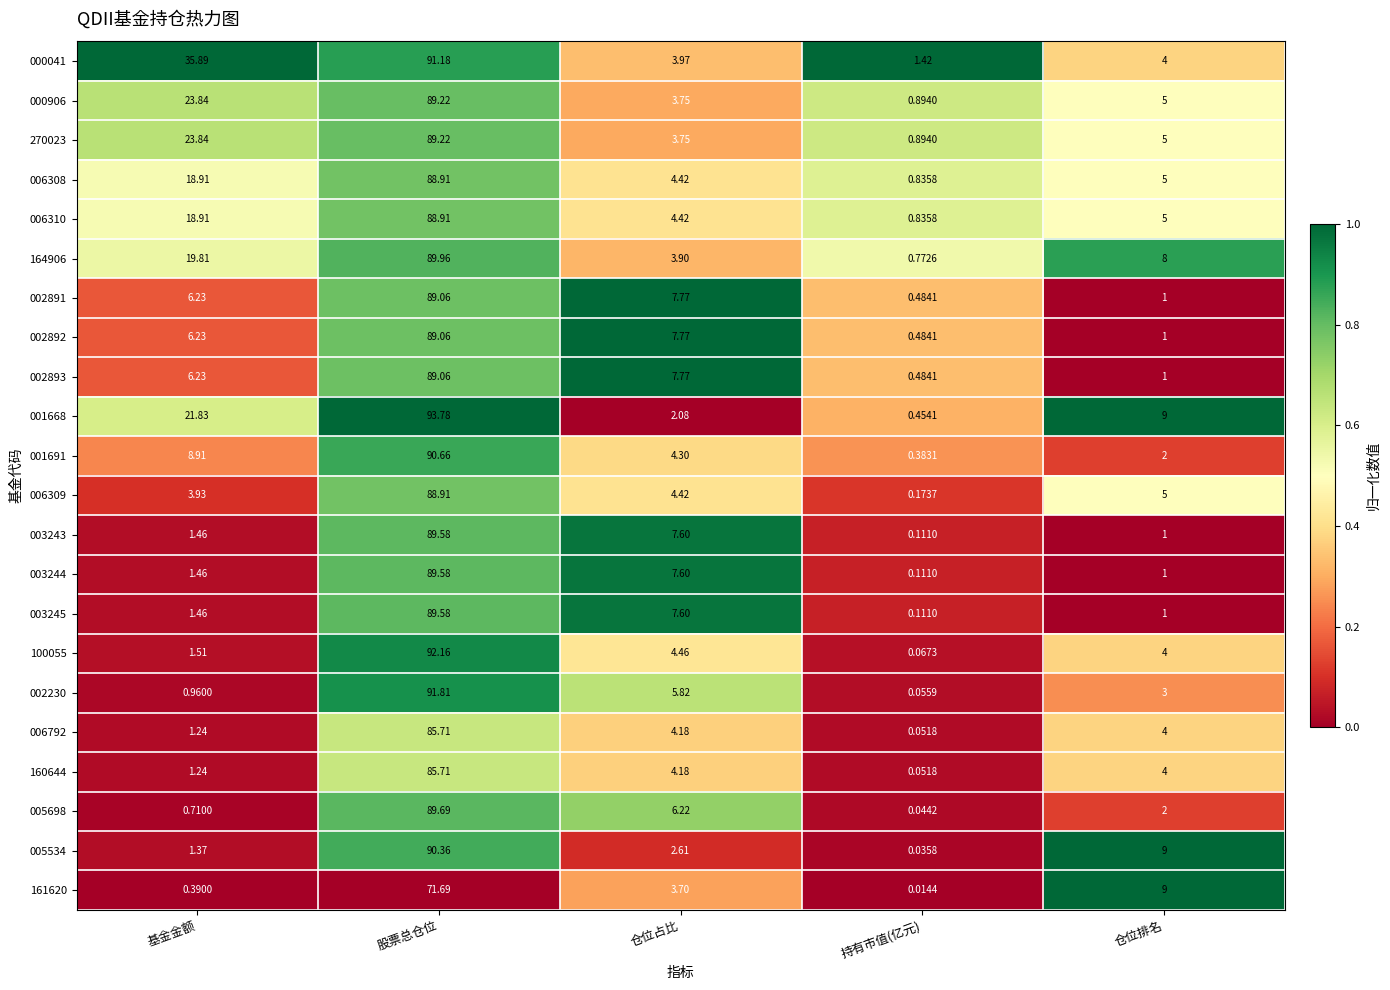

What is the total value across all series at 基金金额?

206.4